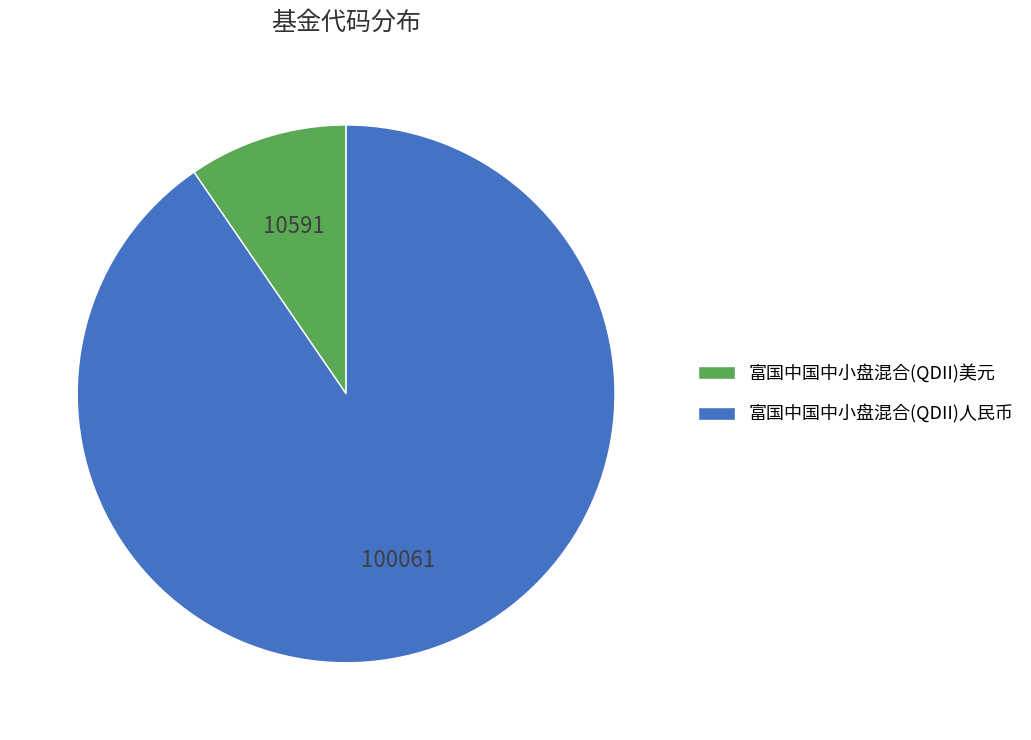

Do 富国中国中小盘混合(QDII)人民币 and 富国中国中小盘混合(QDII)美元 together represent more than half of the pie?

Yes